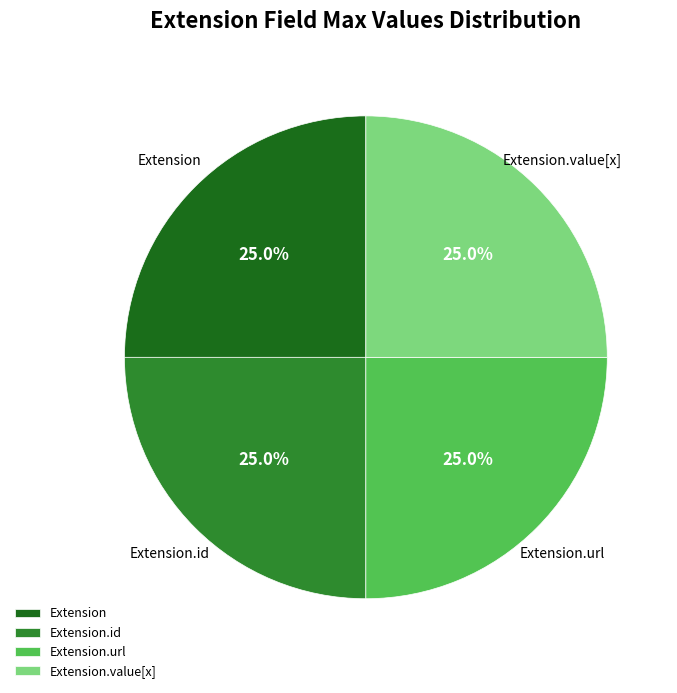

Does any single category account for the majority?

No